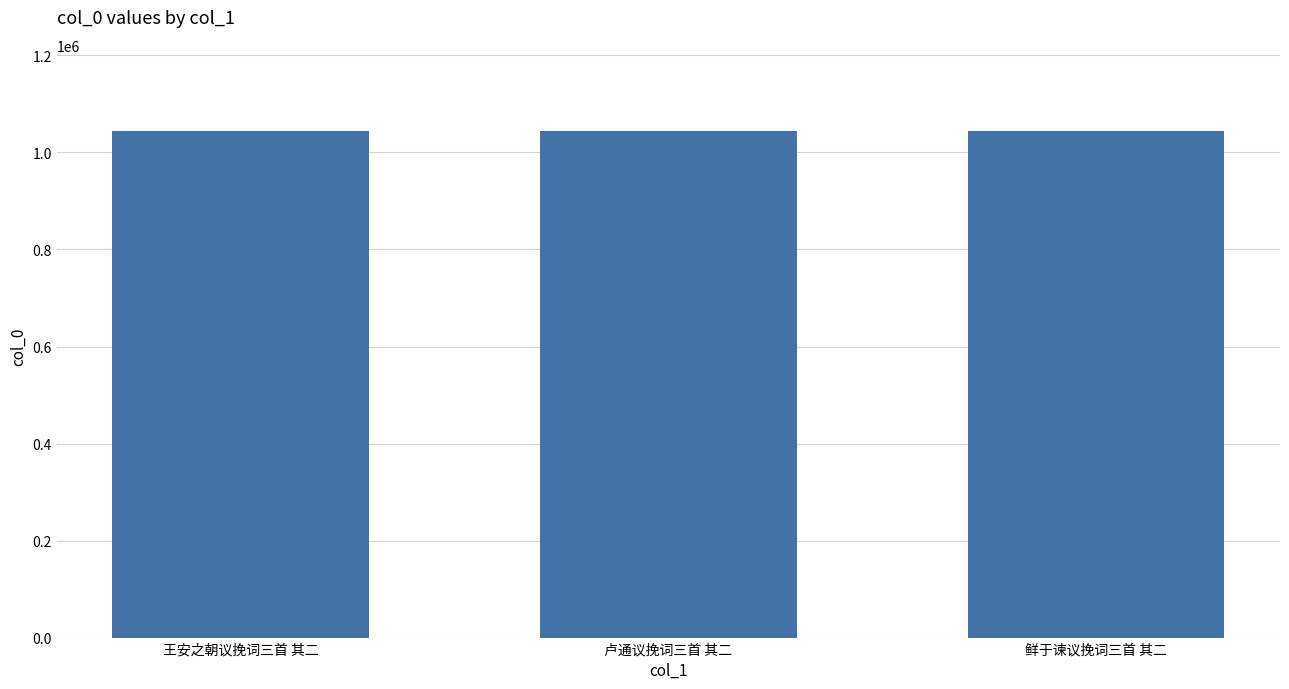

What is the average value?

1044574